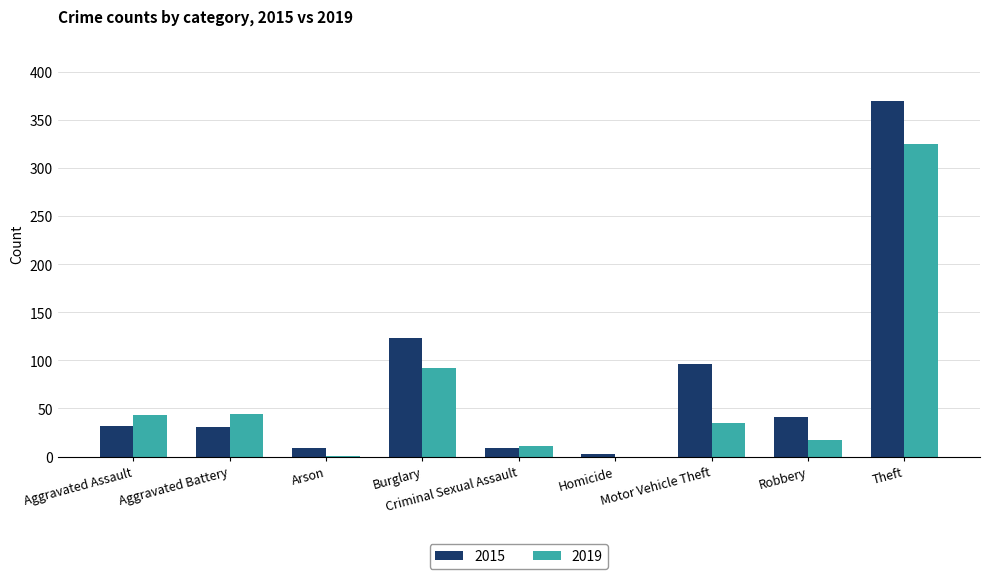

The 2019 series shows 61 at Aggravated Battery. True or false?

False